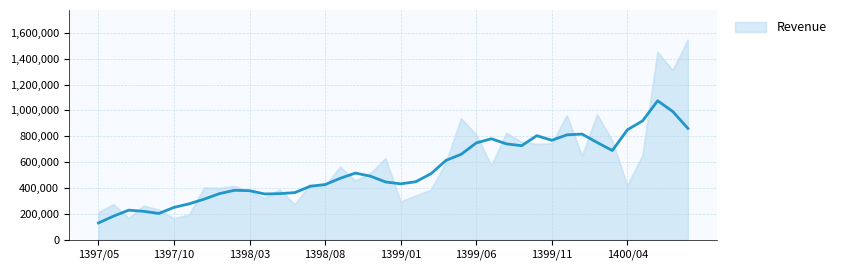

Does the chart display data point markers on the line(s)?

No